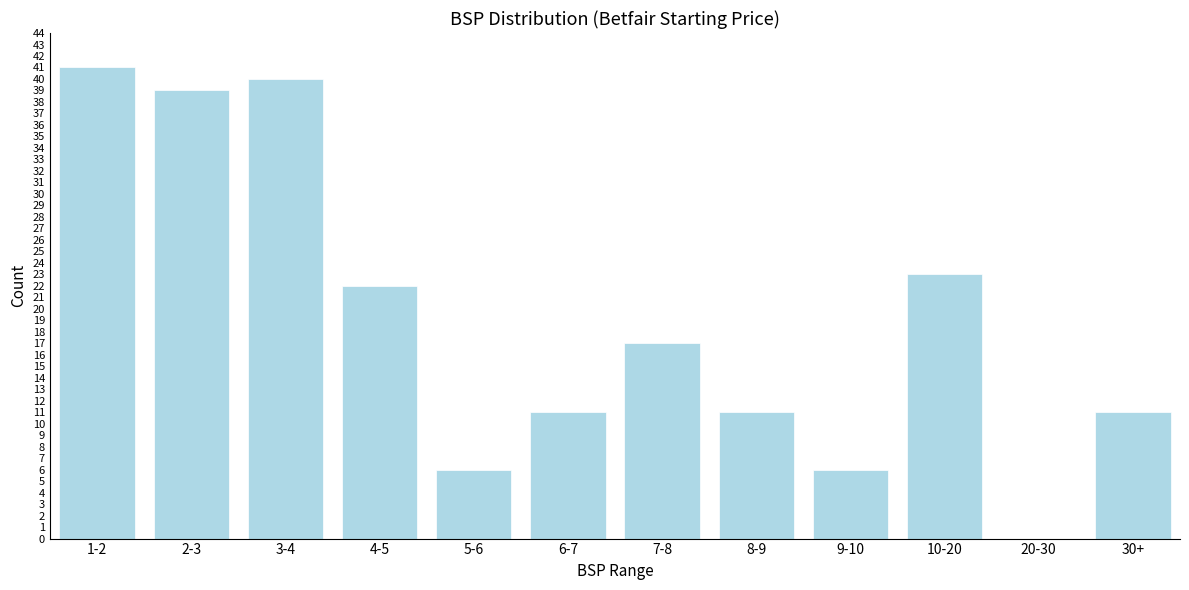

Reading left to right, list all the values displayed in this chart.

1-2=41	2-3=39	3-4=40	4-5=22	5-6=6	6-7=11	7-8=17	8-9=11	9-10=6	10-20=23	20-30=0	30+=11